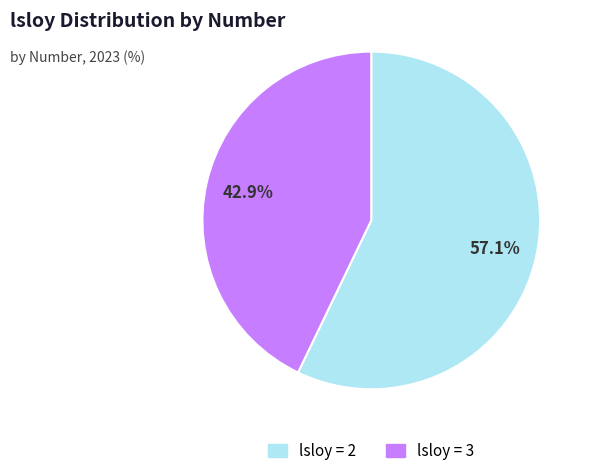

Does any single category account for the majority?

Yes